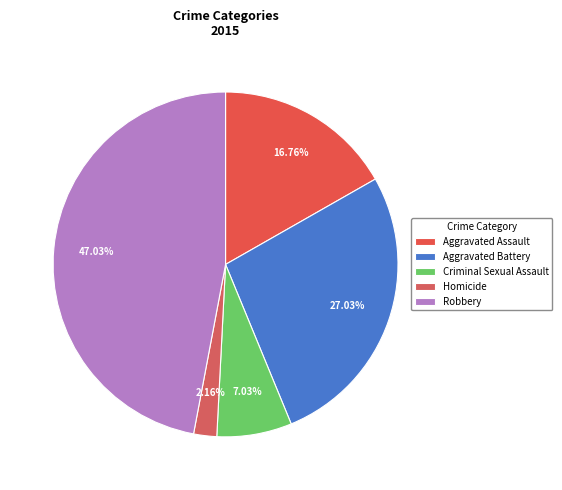

Is there a majority slice in this chart?

No